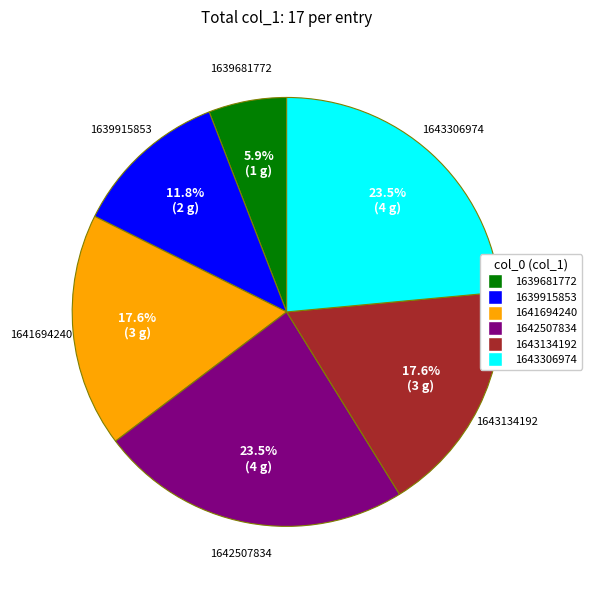

Is there a majority slice in this chart?

No